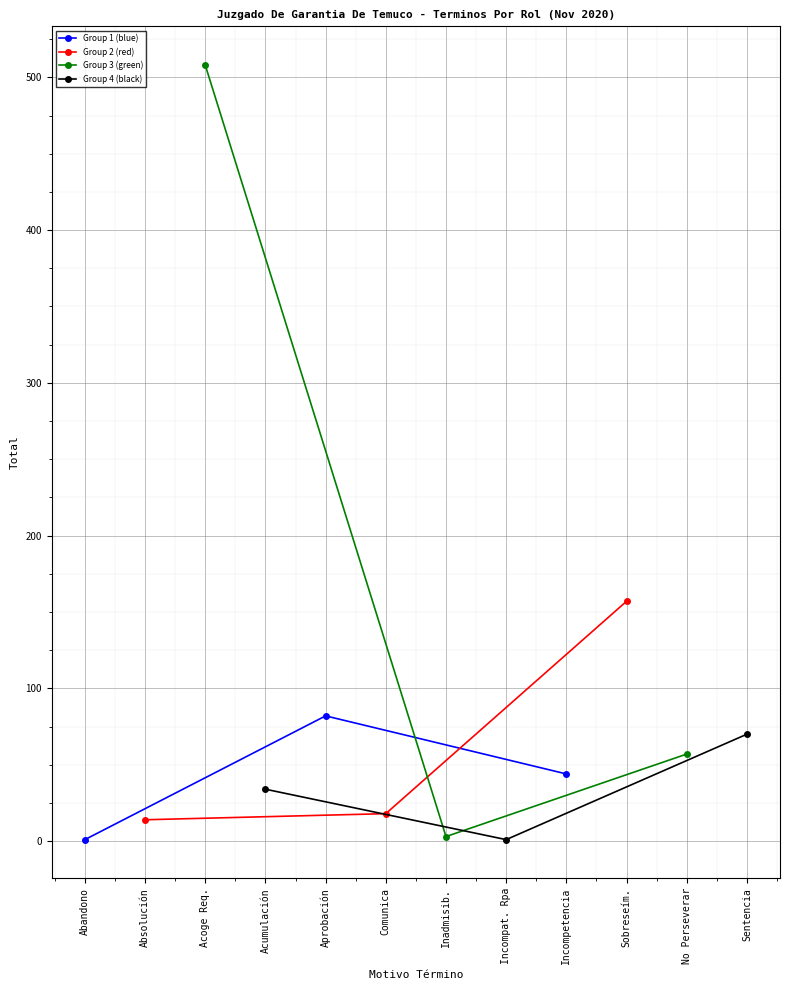

Does the chart display data point markers on the line(s)?

Yes